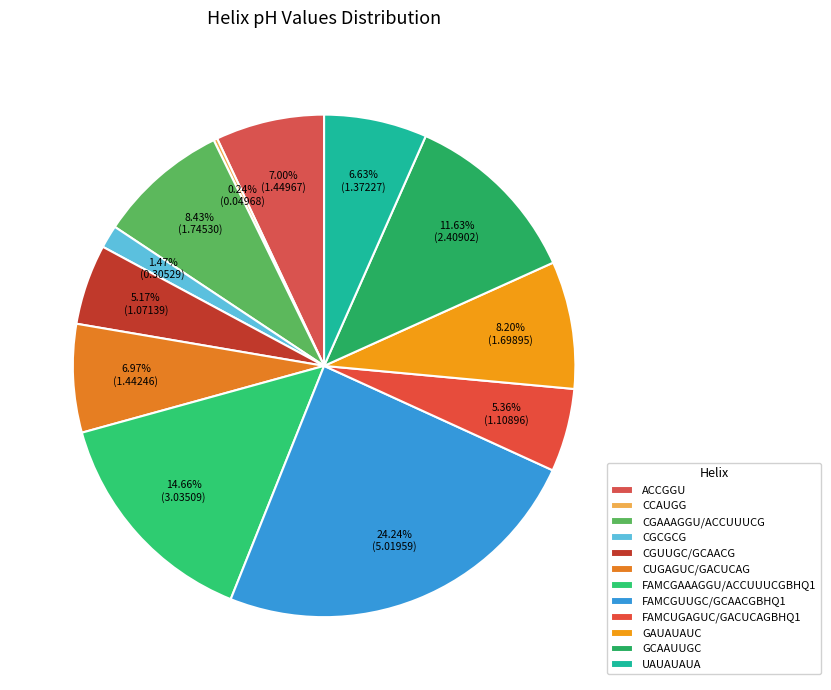

True or false: CGUUGC/GCAACG accounts for 5% of the total.

True